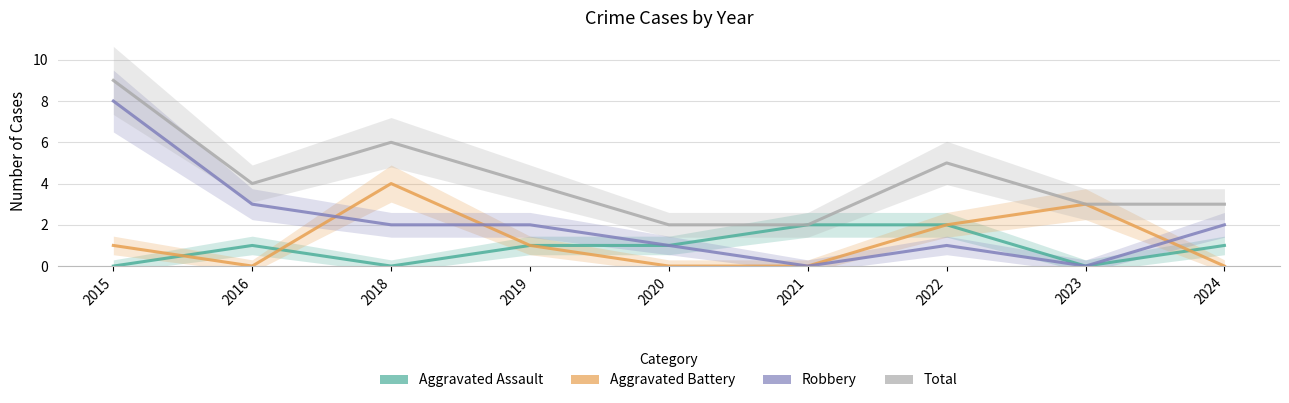

The Aggravated Assault series shows 0 at 2018. True or false?

True